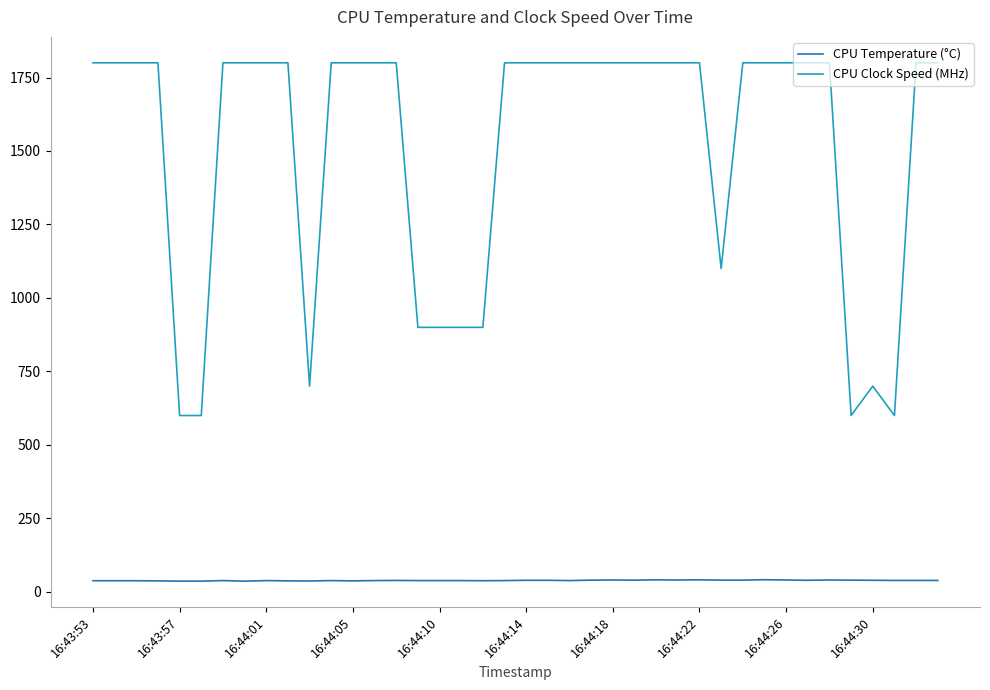

List the series in order of their overall mean, lowest first.

CPU Temperature (°C), CPU Clock Speed (MHz)